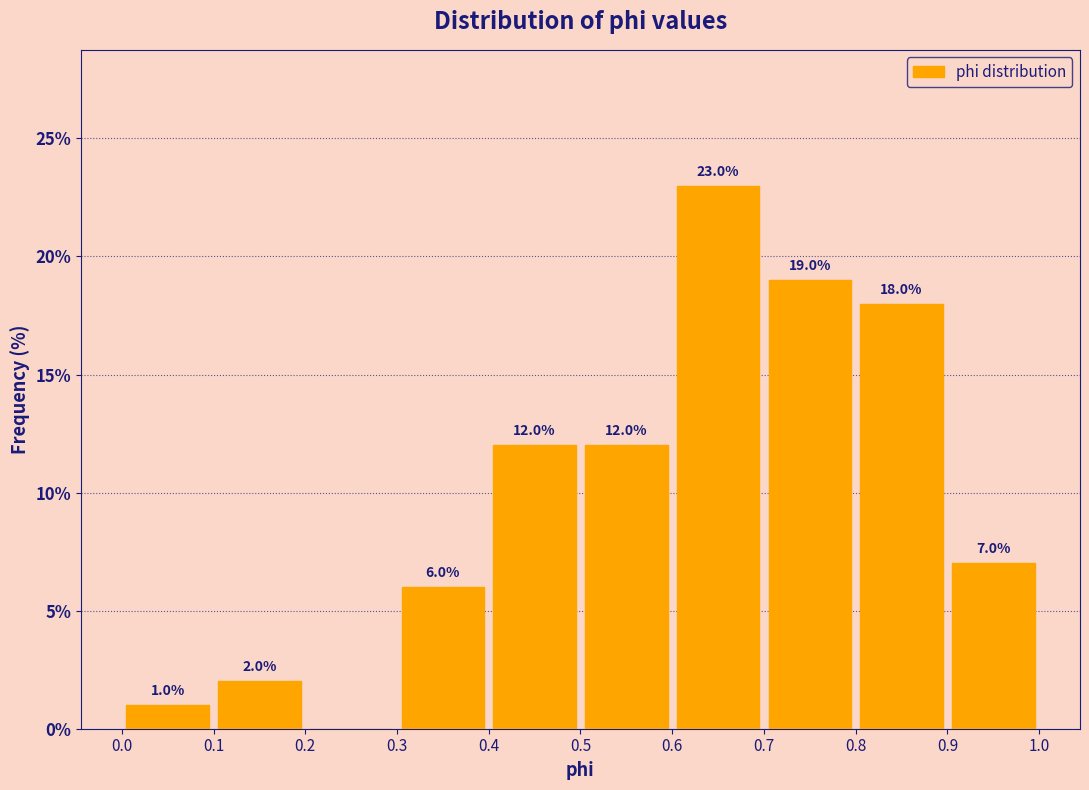

Which range on the x-axis has the tallest bar?

0.6 to 0.7